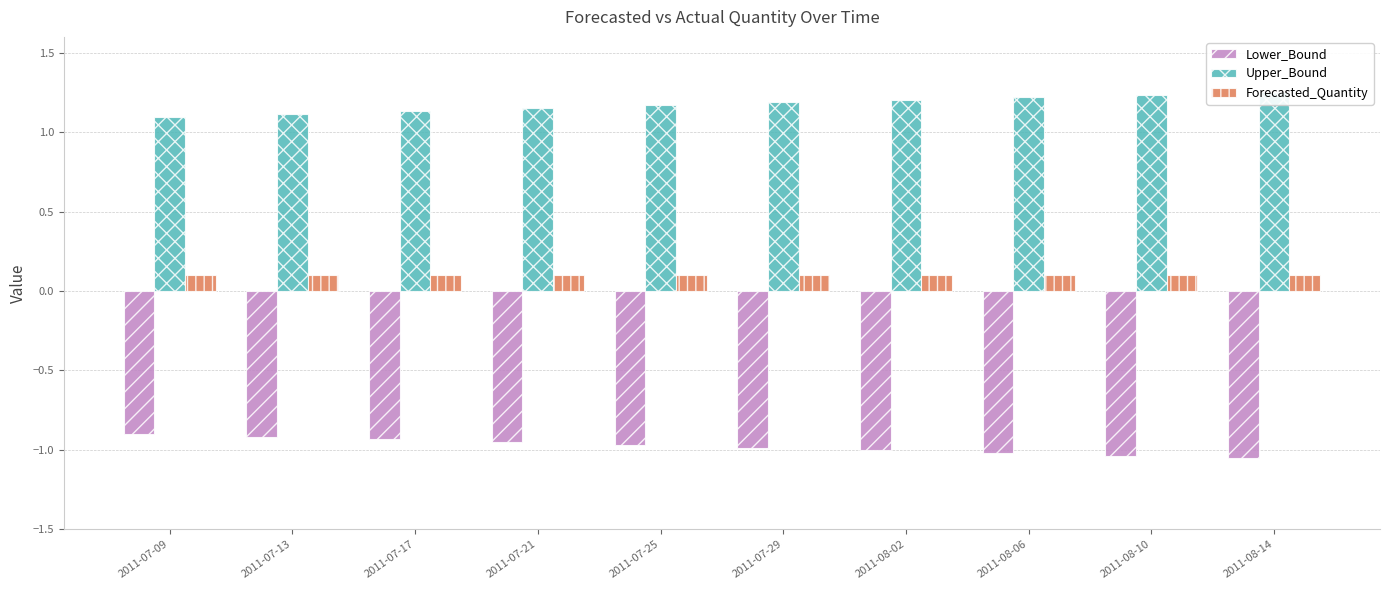

What is the value of the Lower_Bound bar at the 3rd from the left?

-0.9